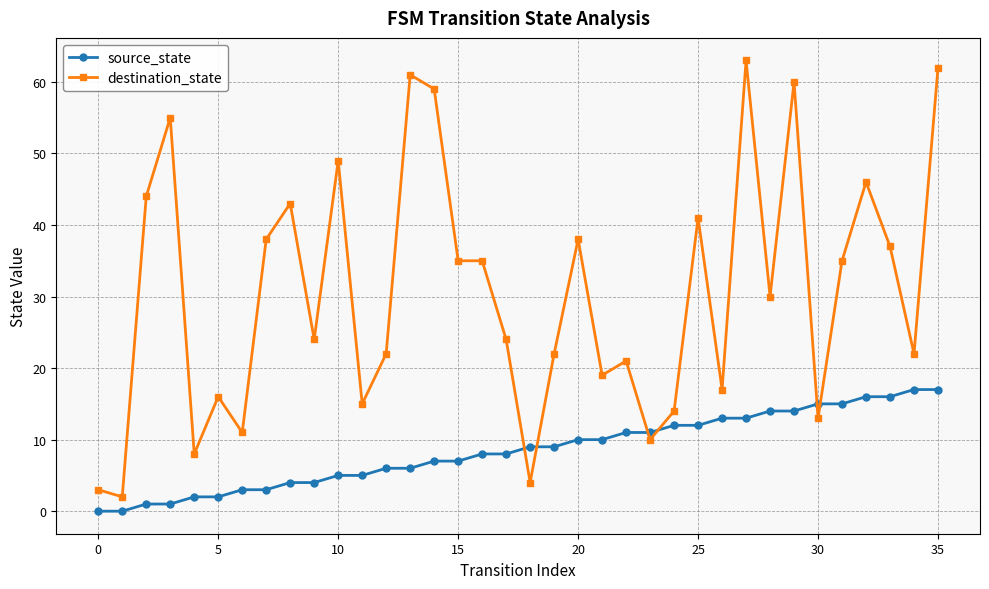

What is the greatest value displayed?

63